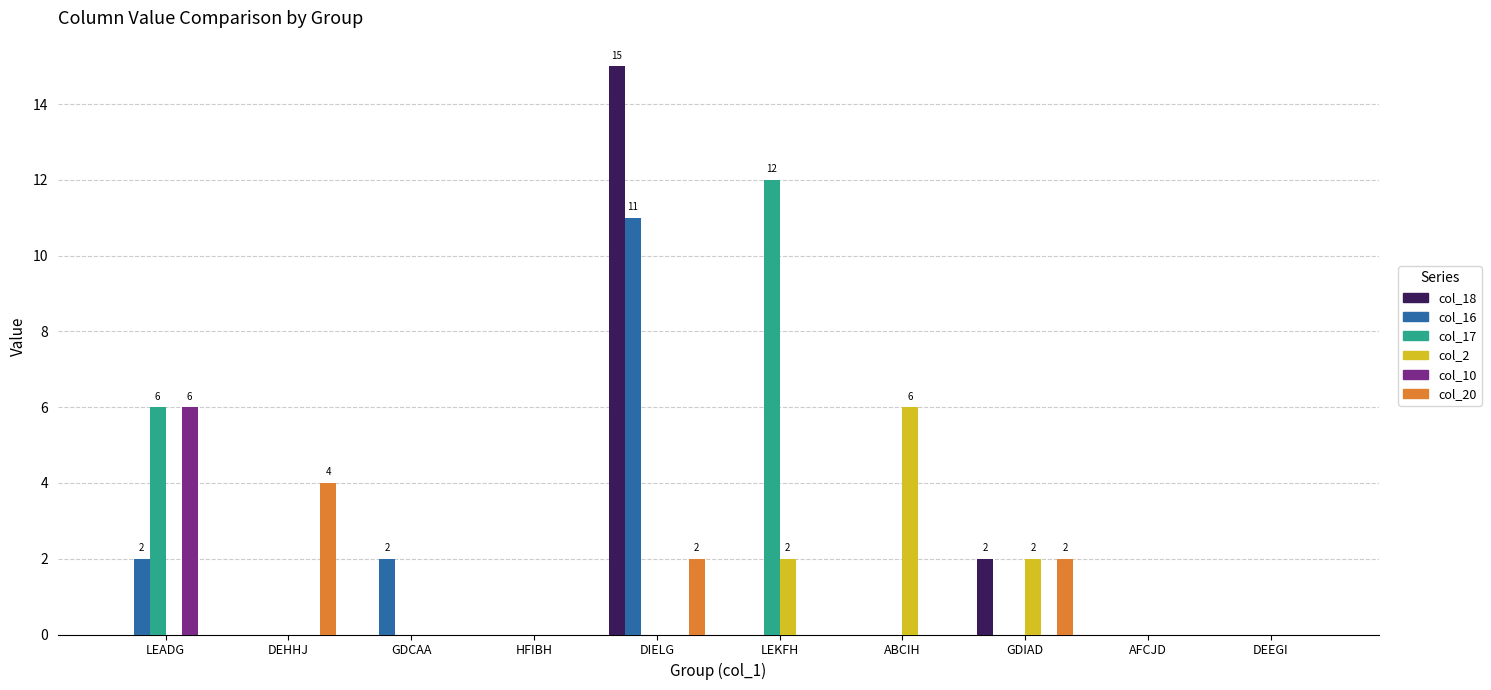

At which category is the sum across all series the highest?

DIELG